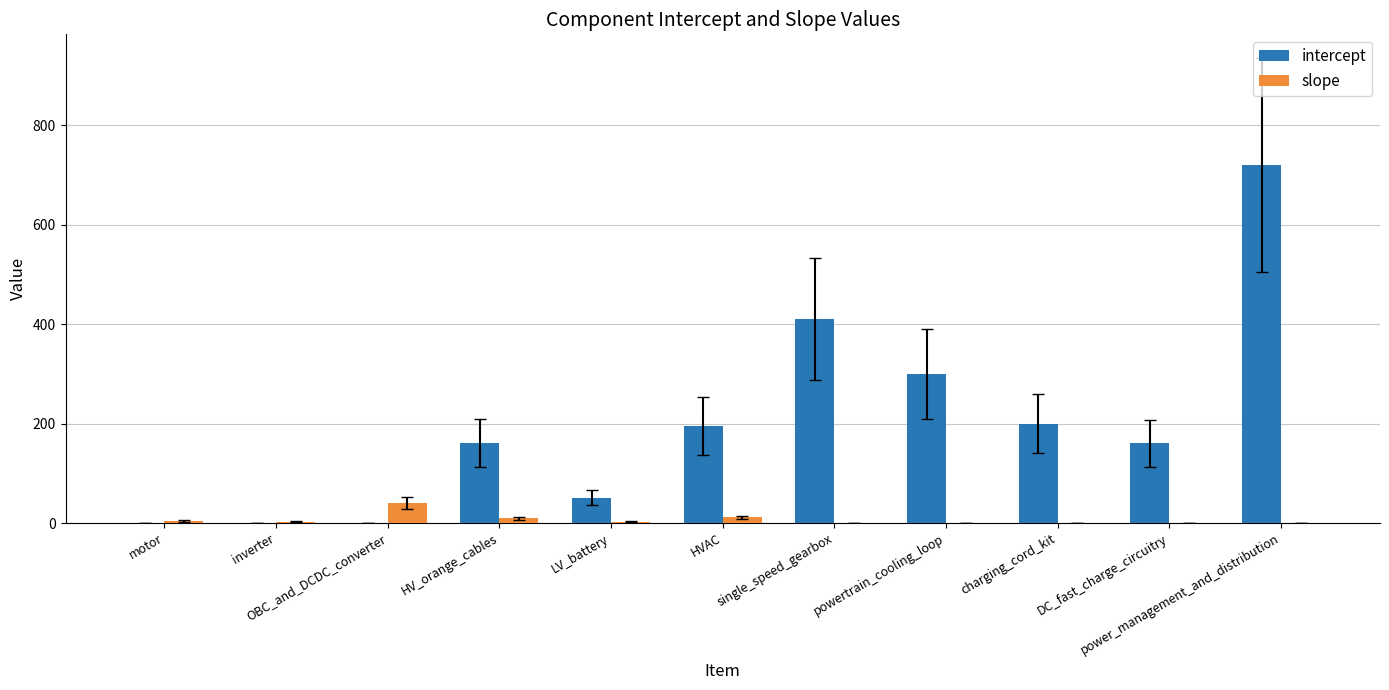

What is the sum of all slope values?

70.5